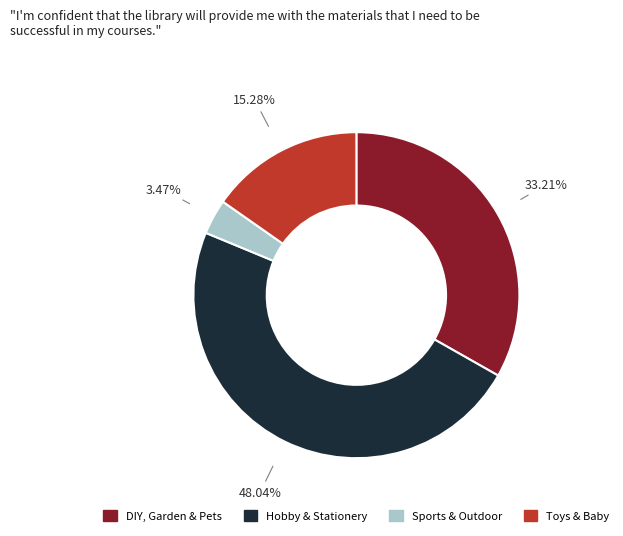

How many slices are in this pie chart?

4